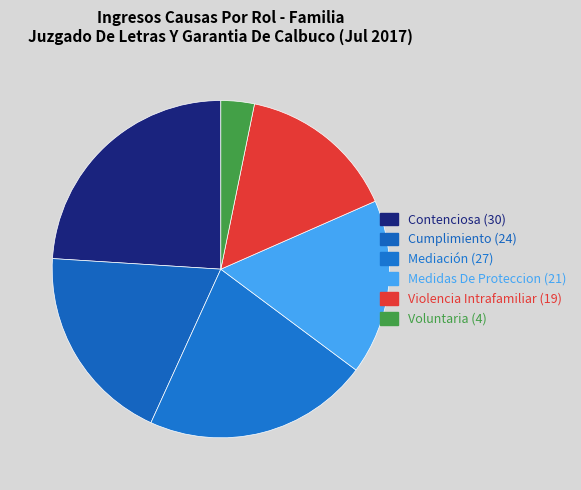

Do Cumplimiento and Violencia Intrafamiliar together represent more than half of the pie?

No